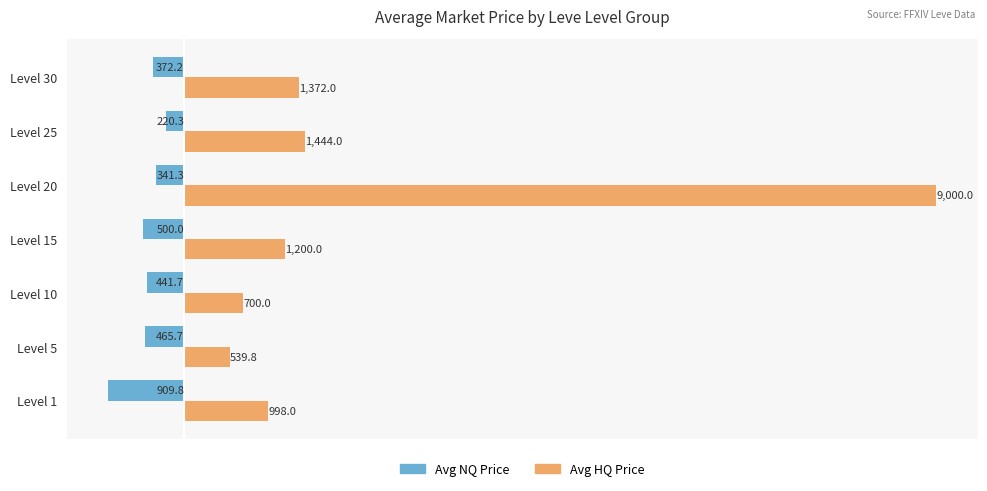

At which label does Avg NQ Price reach its peak?

Level 25